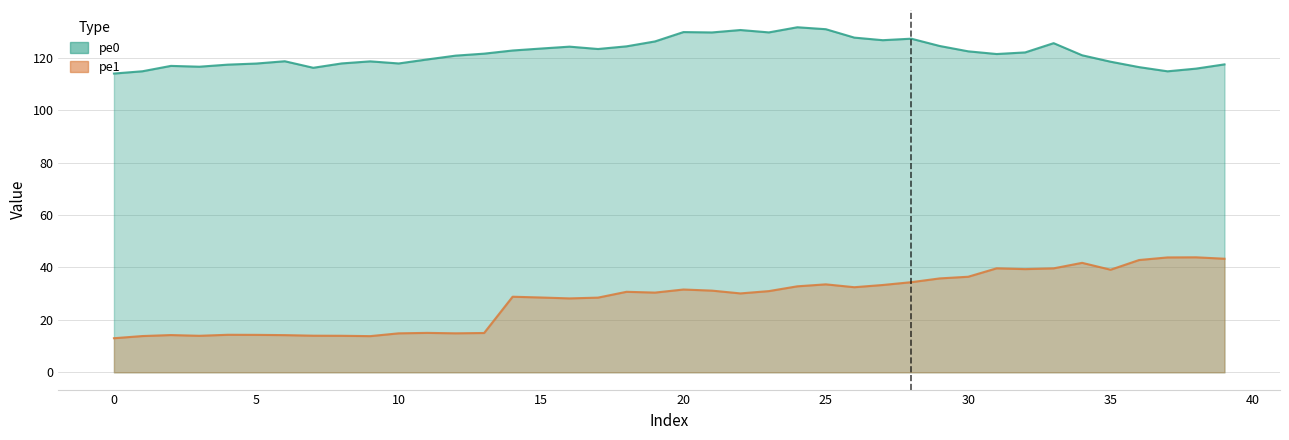

Reading left to right, what are all the values shown in this chart?

pe0: 113.9	114.8	116.8	116.5	117.3	117.7	118.6	116.1	117.8	118.6	117.8	119.3	120.7	121.5	122.7	123.5	124.2	123.3	124.3	126.2	129.7	129.6	130.5	129.6	131.6	130.8	127.6	126.6	127.2	124.4	122.4	121.4	122.0	125.5	120.9	118.4	116.4	114.8	115.8	117.4
pe1: 13.0	13.8	14.2	13.9	14.3	14.3	14.2	14.0	13.9	13.8	14.9	15.0	14.9	15.0	28.8	28.5	28.2	28.5	30.7	30.4	31.6	31.2	30.1	31.0	32.8	33.5	32.5	33.3	34.4	35.8	36.4	39.7	39.4	39.6	41.7	39.1	42.8	43.8	43.9	43.3